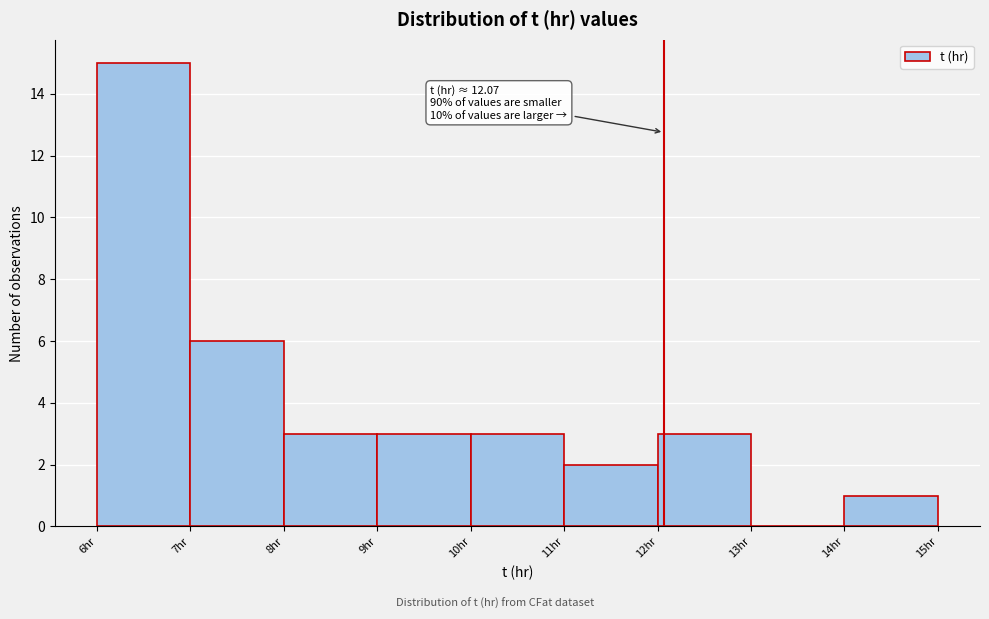

Which range on the x-axis has the tallest bar?

6 to 7